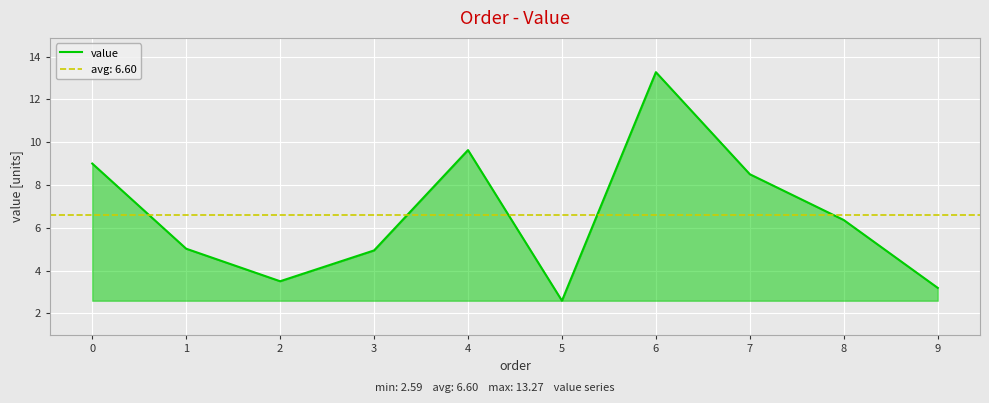

The value at 9 is 2.2. True or false?

False